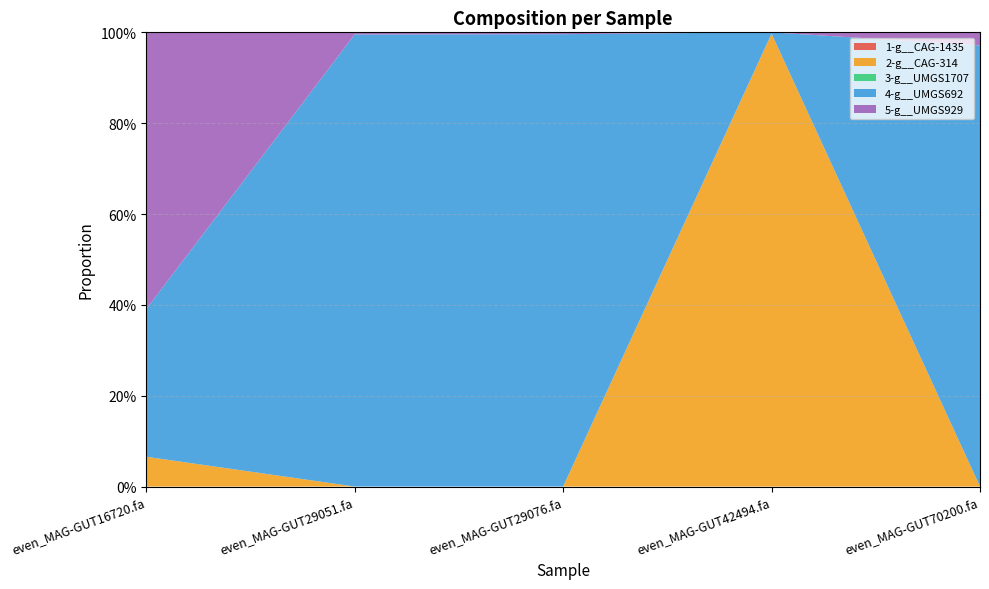

Reading left to right, transcribe all the data shown in this chart.

1-g__CAG-1435: 0.0	0.0	0.0	0.0	0.0
2-g__CAG-314: 0.1	0.0	0.0	1.0	0.0
3-g__UMGS1707: 0.0	0.0	0.0	0.0	0.0
4-g__UMGS692: 0.3	1.0	1.0	0.0	1.0
5-g__UMGS929: 0.6	0.0	0.0	0.0	0.0